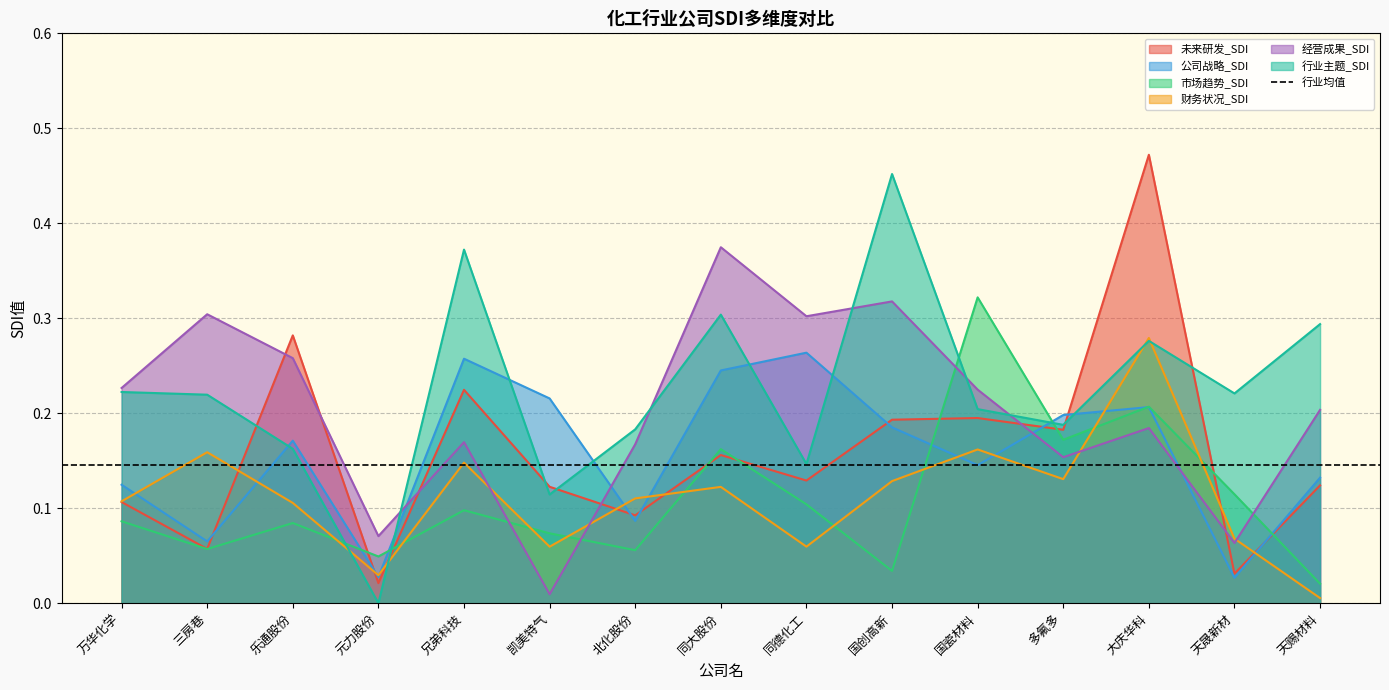

How many interior local peaks does the 经营成果_SDI series have?

5